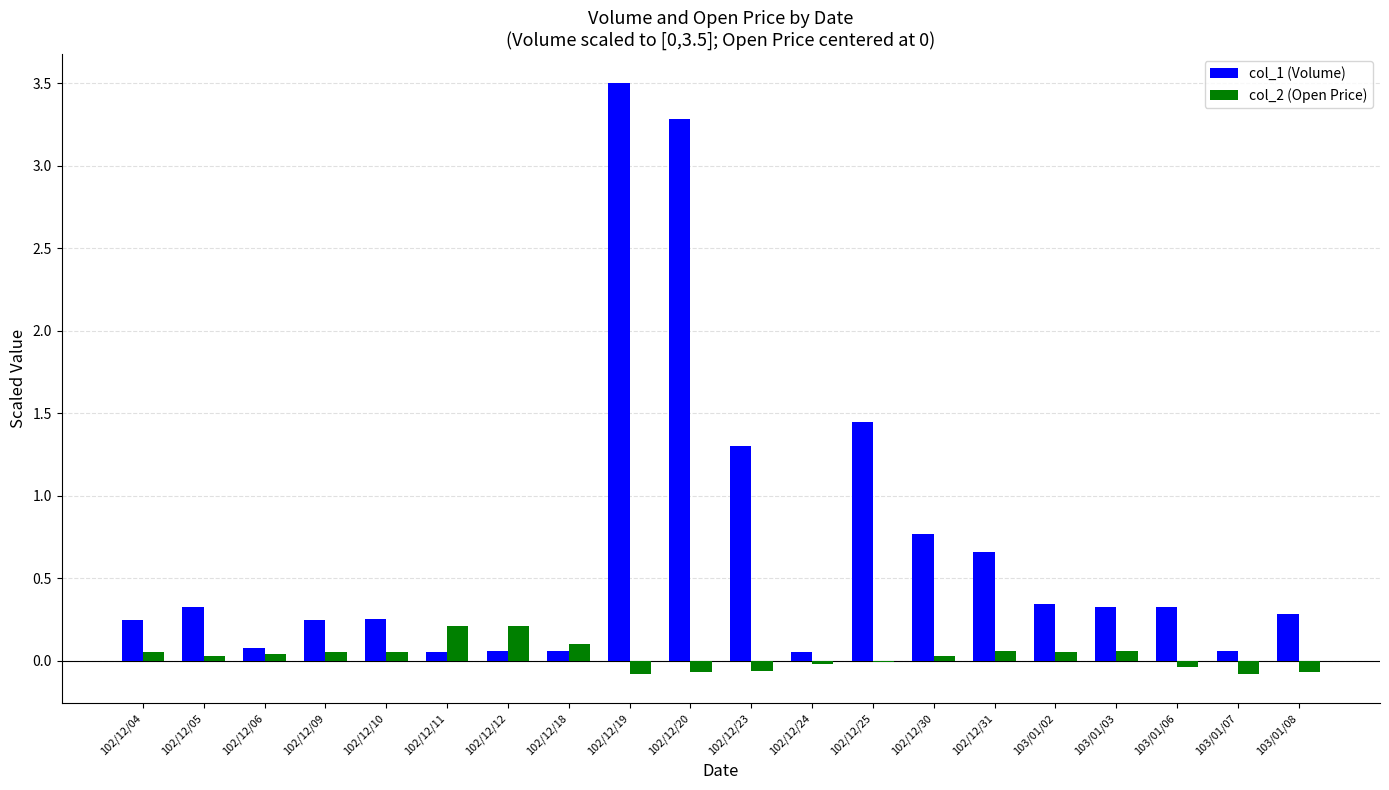

Which category has the highest value in the col_1 (Volume) series?

102/12/19